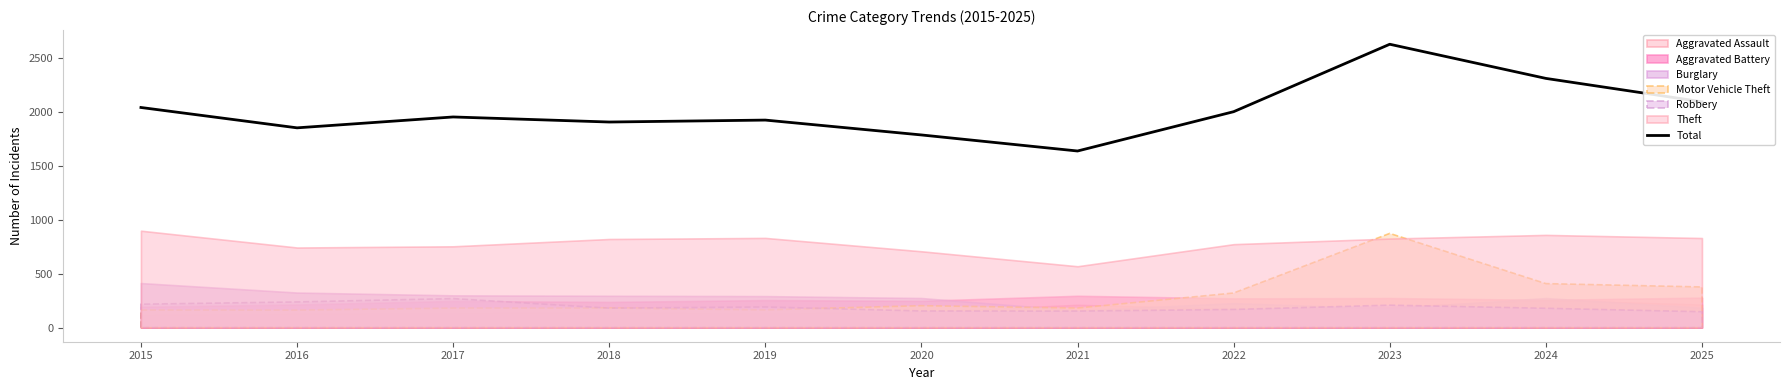

What is the value of the 6th point from the left?

1788